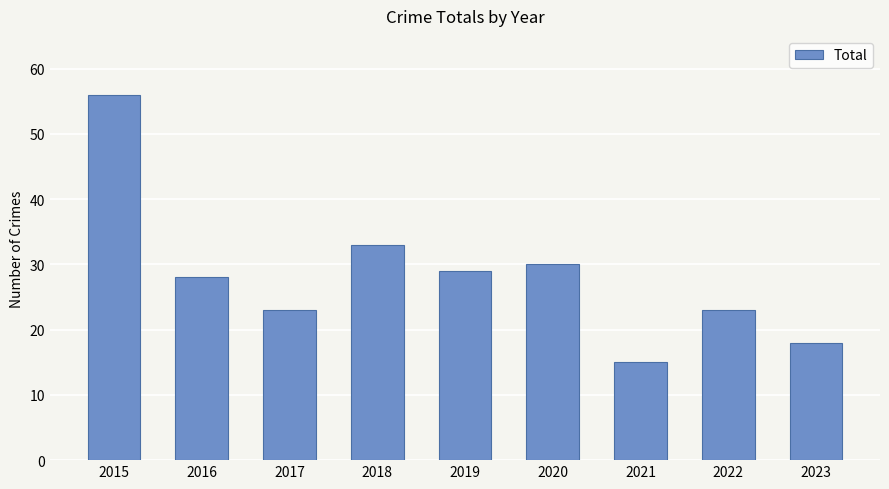

What is the greatest value displayed?

56